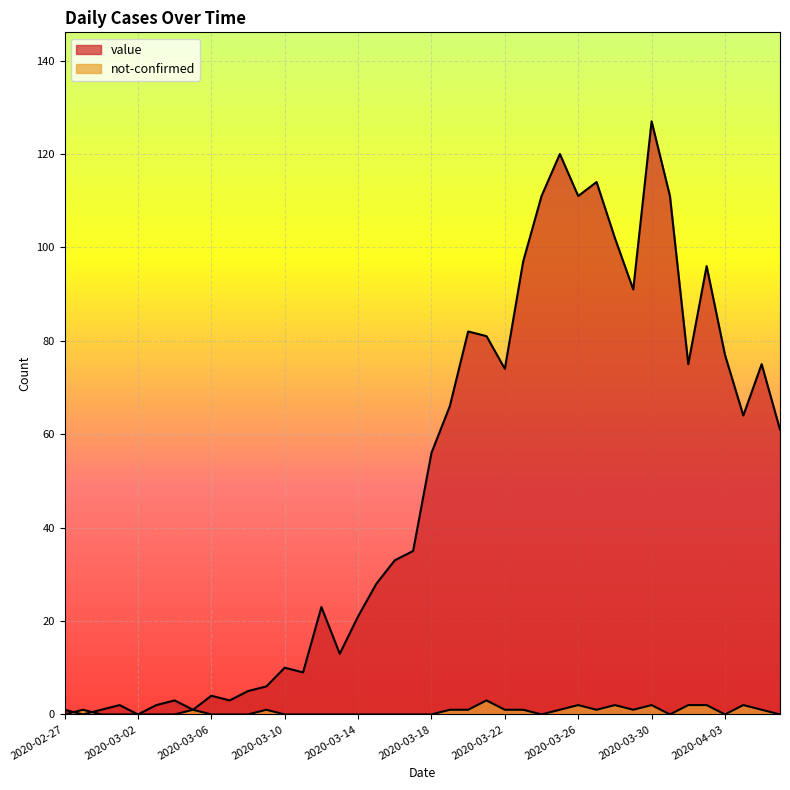

List the labels in order of value value, smallest first.

2020-02-28, 2020-03-02, 2020-02-27, 2020-02-29, 2020-03-05, 2020-03-01, 2020-03-03, 2020-03-04, 2020-03-07, 2020-03-06, 2020-03-08, 2020-03-09, 2020-03-11, 2020-03-10, 2020-03-13, 2020-03-14, 2020-03-12, 2020-03-15, 2020-03-16, 2020-03-17, 2020-03-18, 2020-04-06, 2020-04-04, 2020-03-19, 2020-03-22, 2020-04-01, 2020-04-05, 2020-04-03, 2020-03-21, 2020-03-20, 2020-03-29, 2020-04-02, 2020-03-23, 2020-03-28, 2020-03-24, 2020-03-26, 2020-03-31, 2020-03-27, 2020-03-25, 2020-03-30